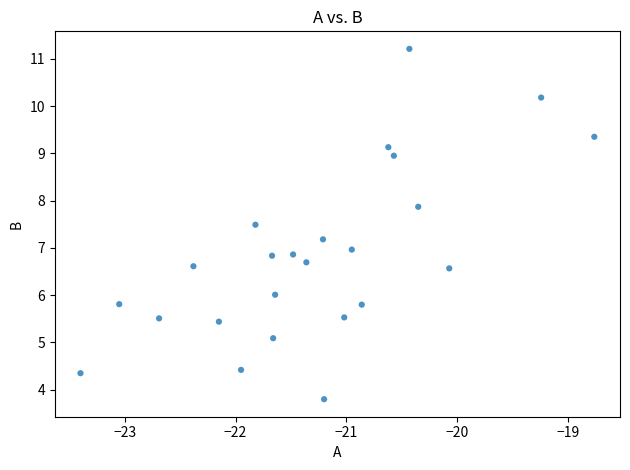

What is the range of X values (max minus min)?

4.6